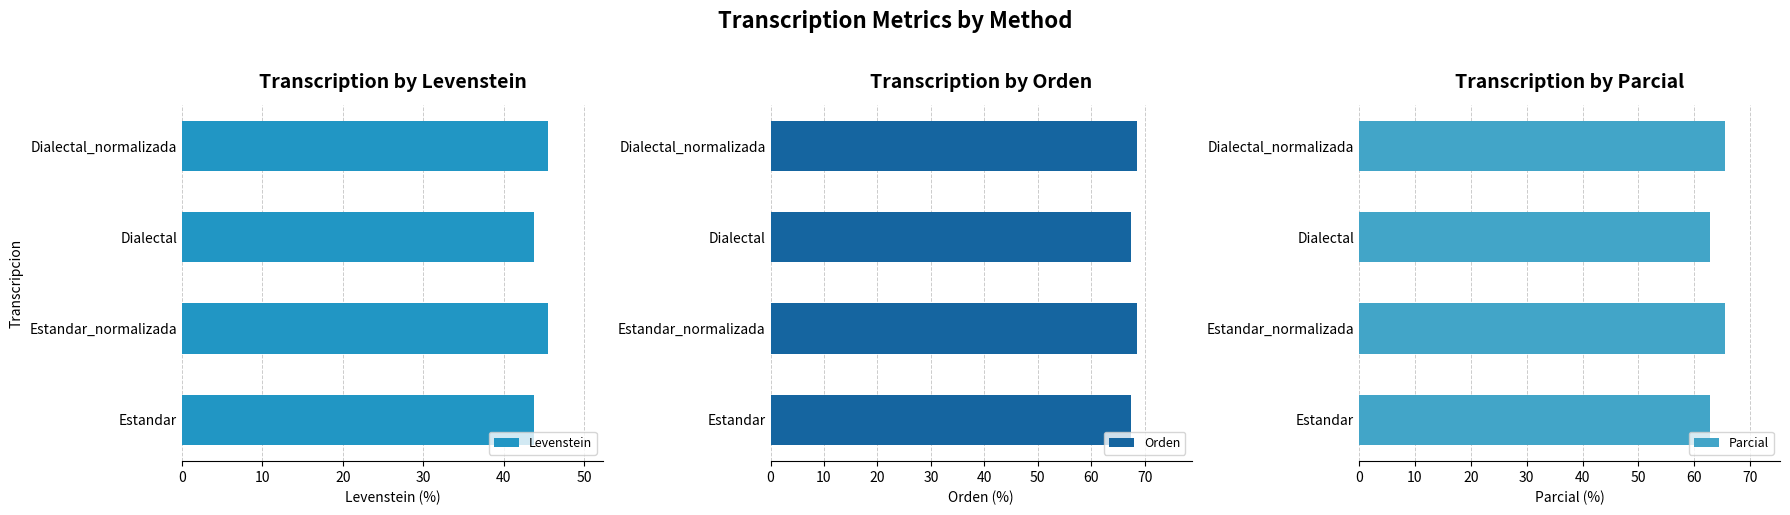

True or false: Parcial has a value of 65.5 at Dialectal_normalizada.

True